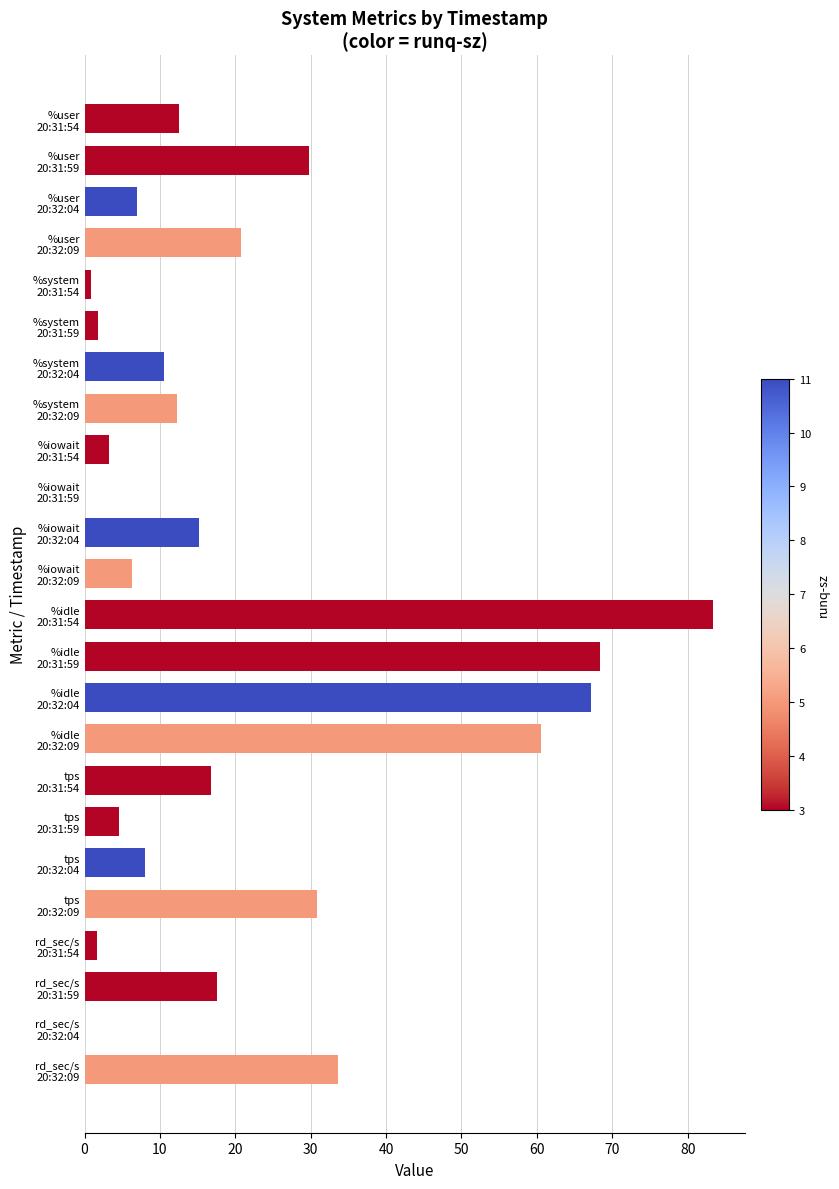

What is the maximum value shown in the chart?

83.4